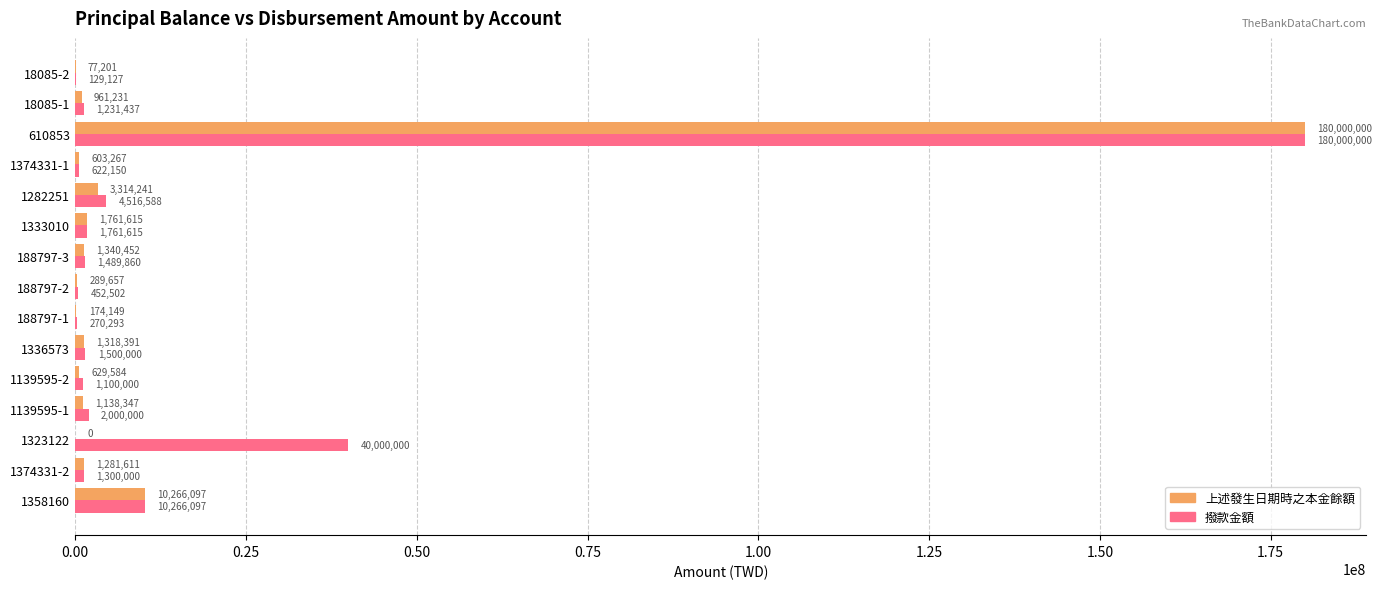

Between 1333010 and 18085-1, which series saw the biggest shift?

上述發生日期時之本金餘額